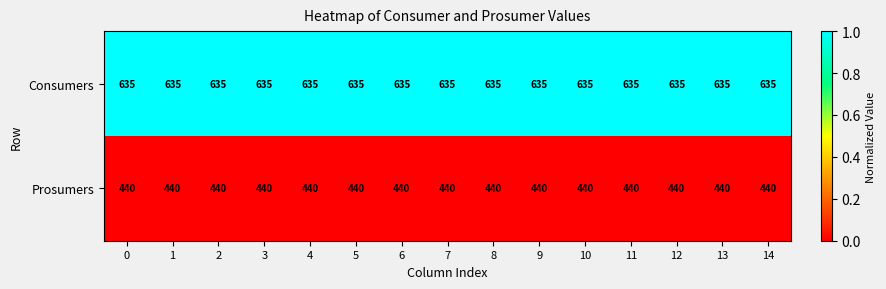

How many categories are shown in the chart?

15